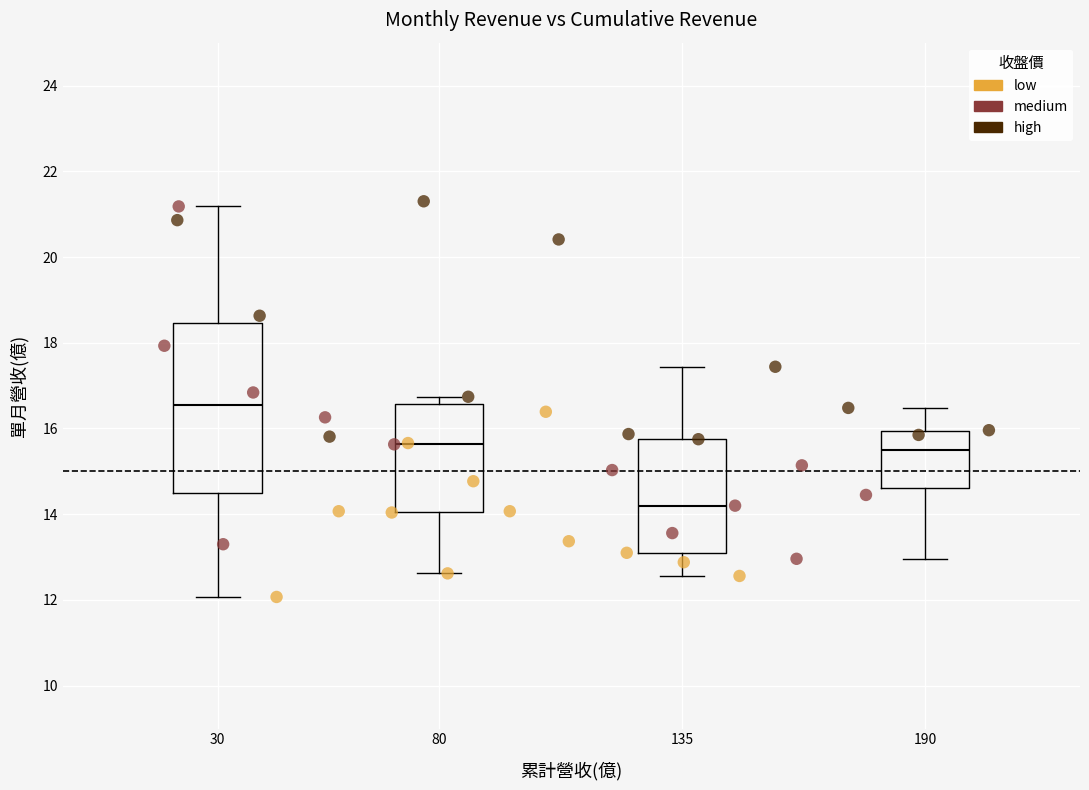

Which series has the largest Y range (max minus min)?

medium